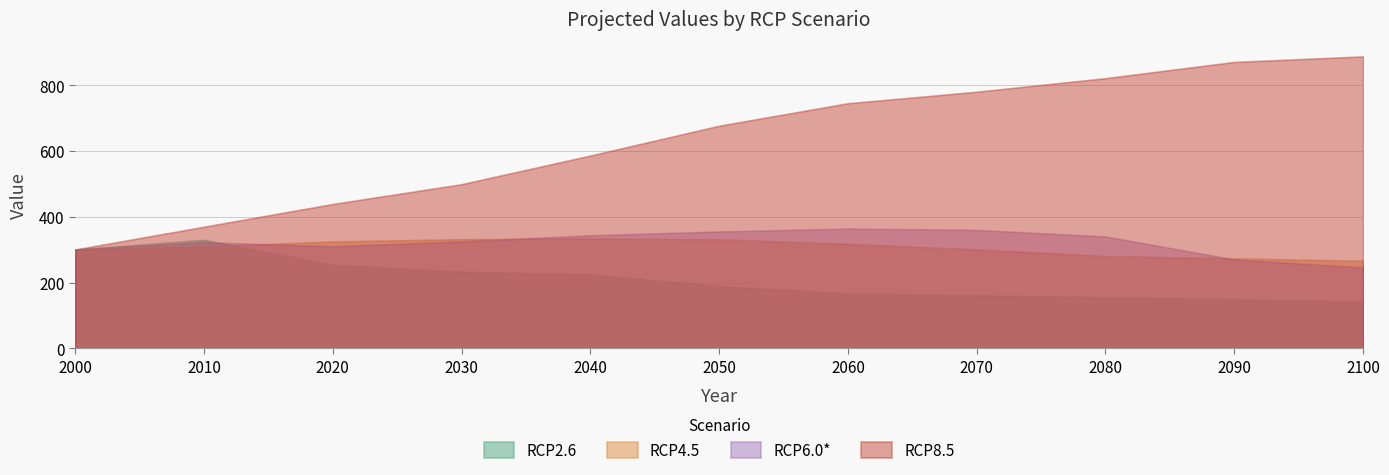

Is it true that RCP4.5 equals 317.6 at 2060?

True